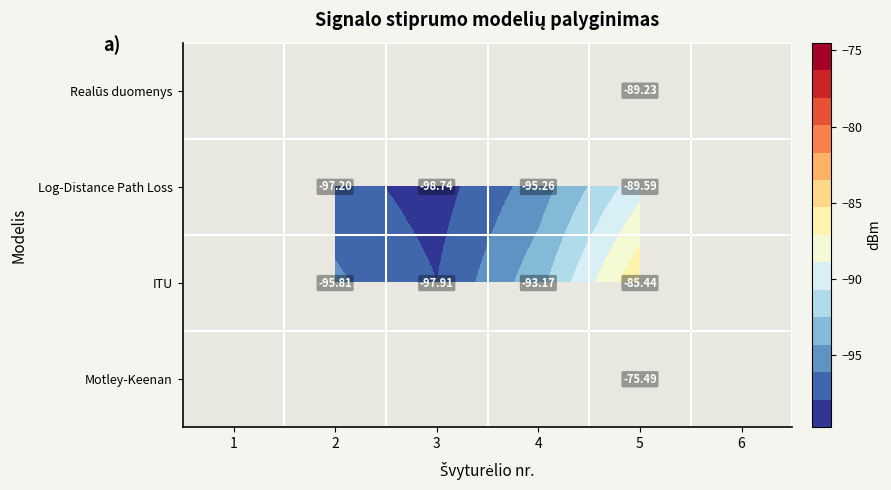

Is the value of Realūs duomenys at 5 greater than the value of Log-Distance Path Loss at 4?

Yes